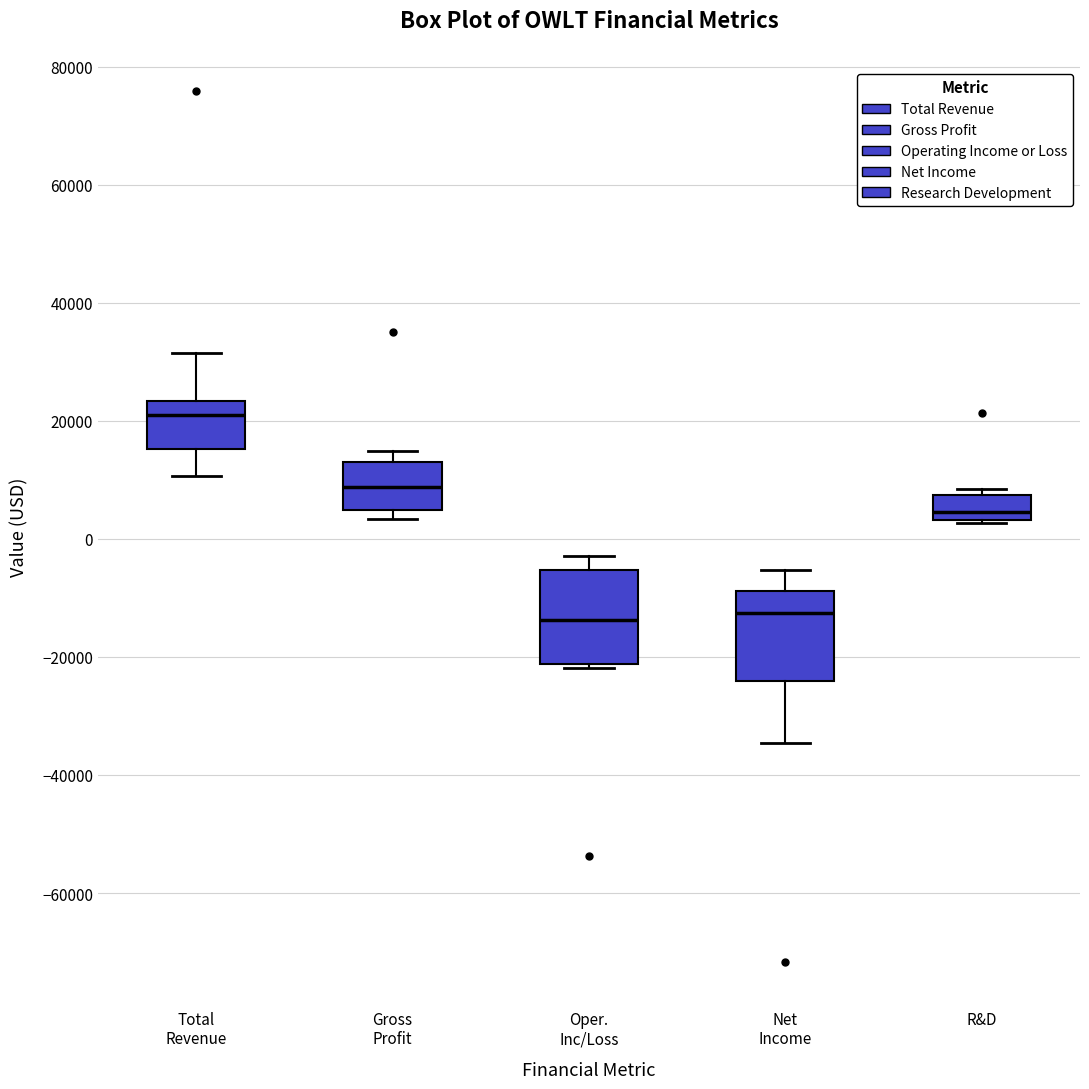

Reading left to right, read every box against the y-axis: the position of its median line, the range the box covers, and the ends of its whiskers. The values are not printed on the chart, so give them approximately, as read against the axis.

Total Revenue: median 22000, box 16000 to 24000, whiskers 10000 to 32000
Gross Profit: median 8000, box 4000 to 14000, whiskers 4000 (just below the box's lower edge) to 14000 (just above the box's upper edge)
Oper. Inc/Loss: median -14000, box -22000 to -6000, whiskers -22000 to -2000
Net Income: median -12000, box -24000 to -8000, whiskers -34000 to -6000
R&D: median 4000 (just above the box's lower edge), box 4000 to 8000, whiskers 2000 to 8000 (just above the box's upper edge)